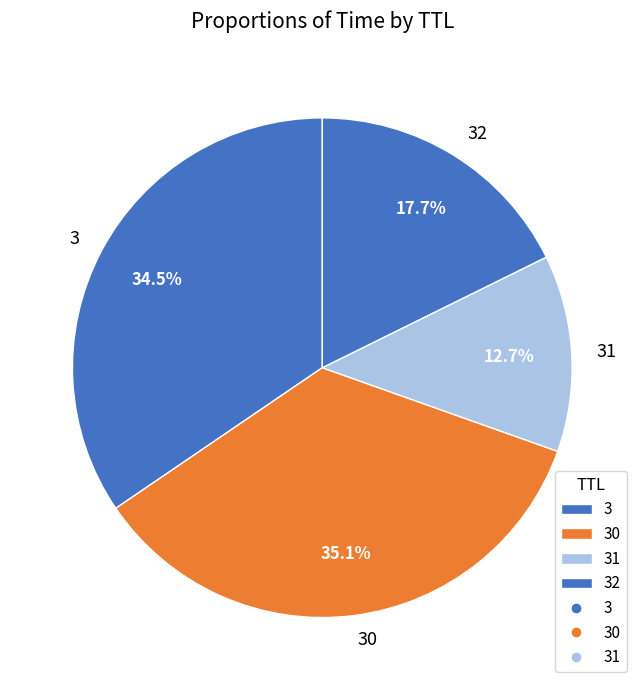

What is the smallest slice in the pie chart?

31